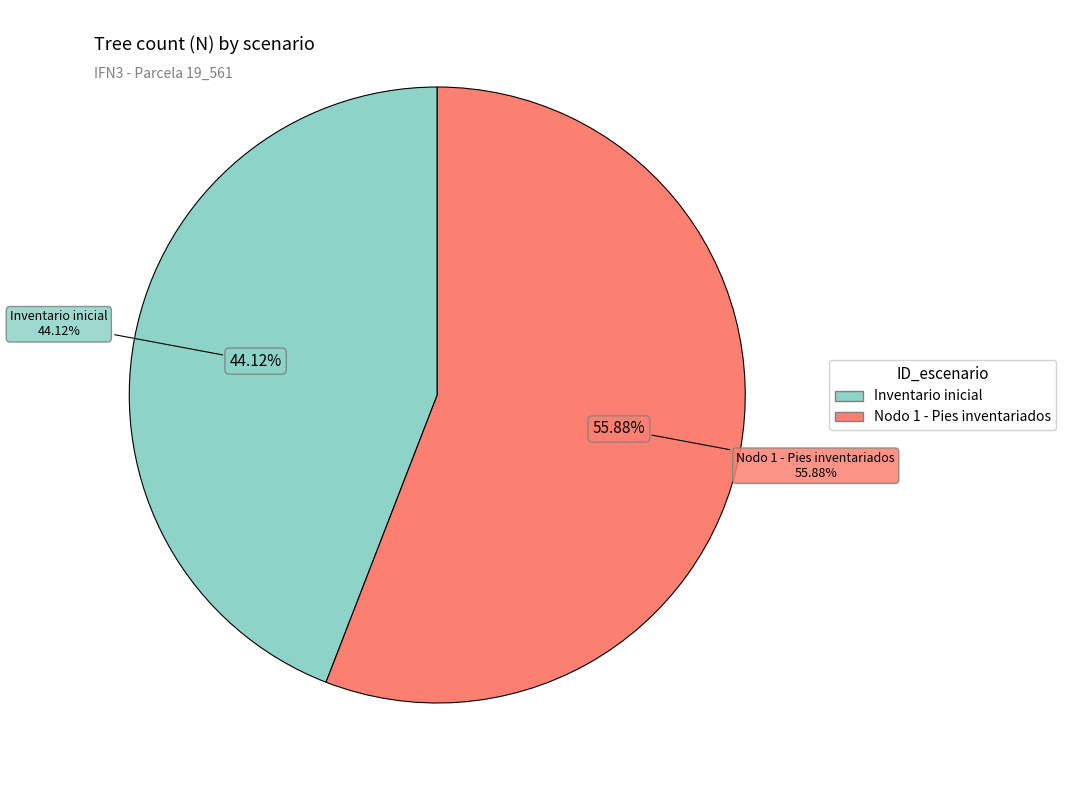

Is there any slice that represents more than half of the pie?

Yes